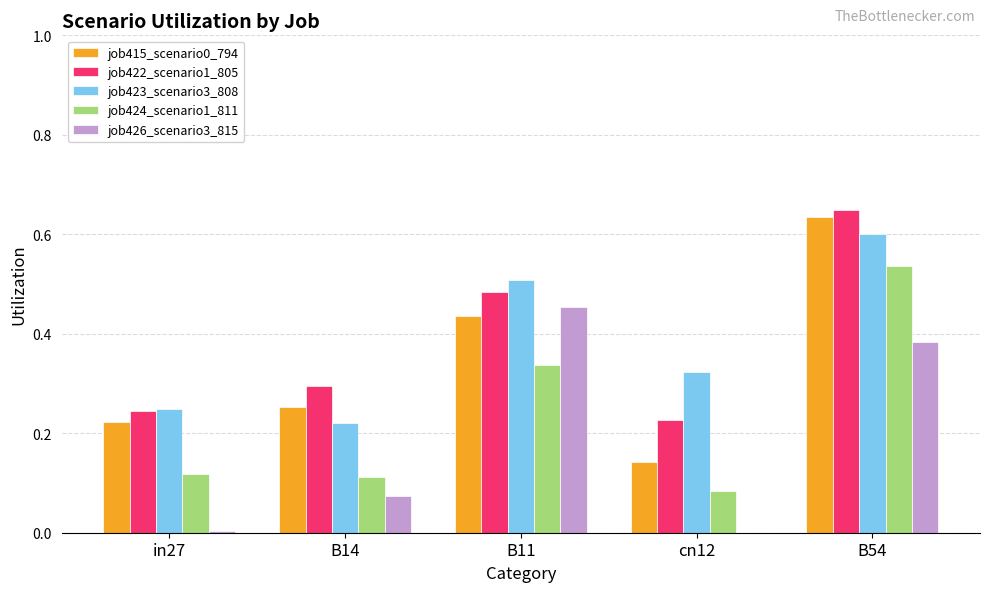

Are the bars grouped side by side (vs. stacked)?

Yes